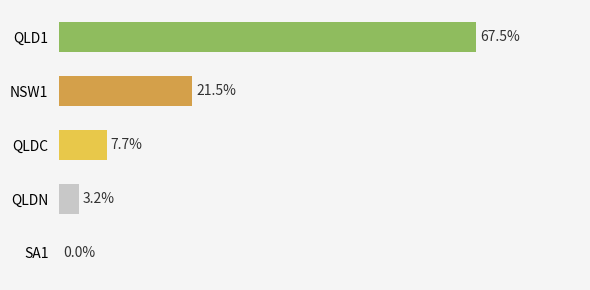

Are the bars grouped side by side (vs. stacked)?

No